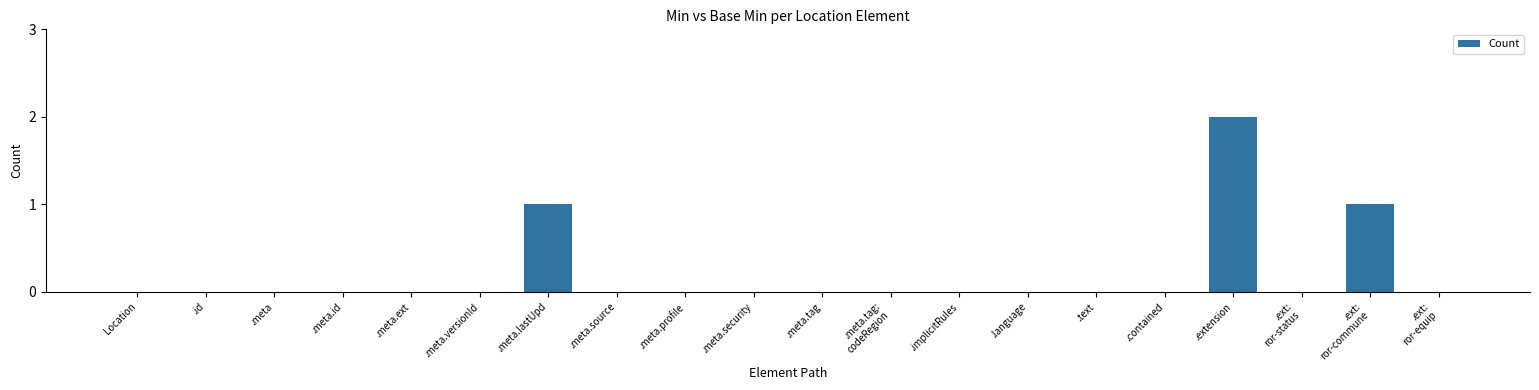

Which has a higher value, .meta.tag or .extension?

.extension